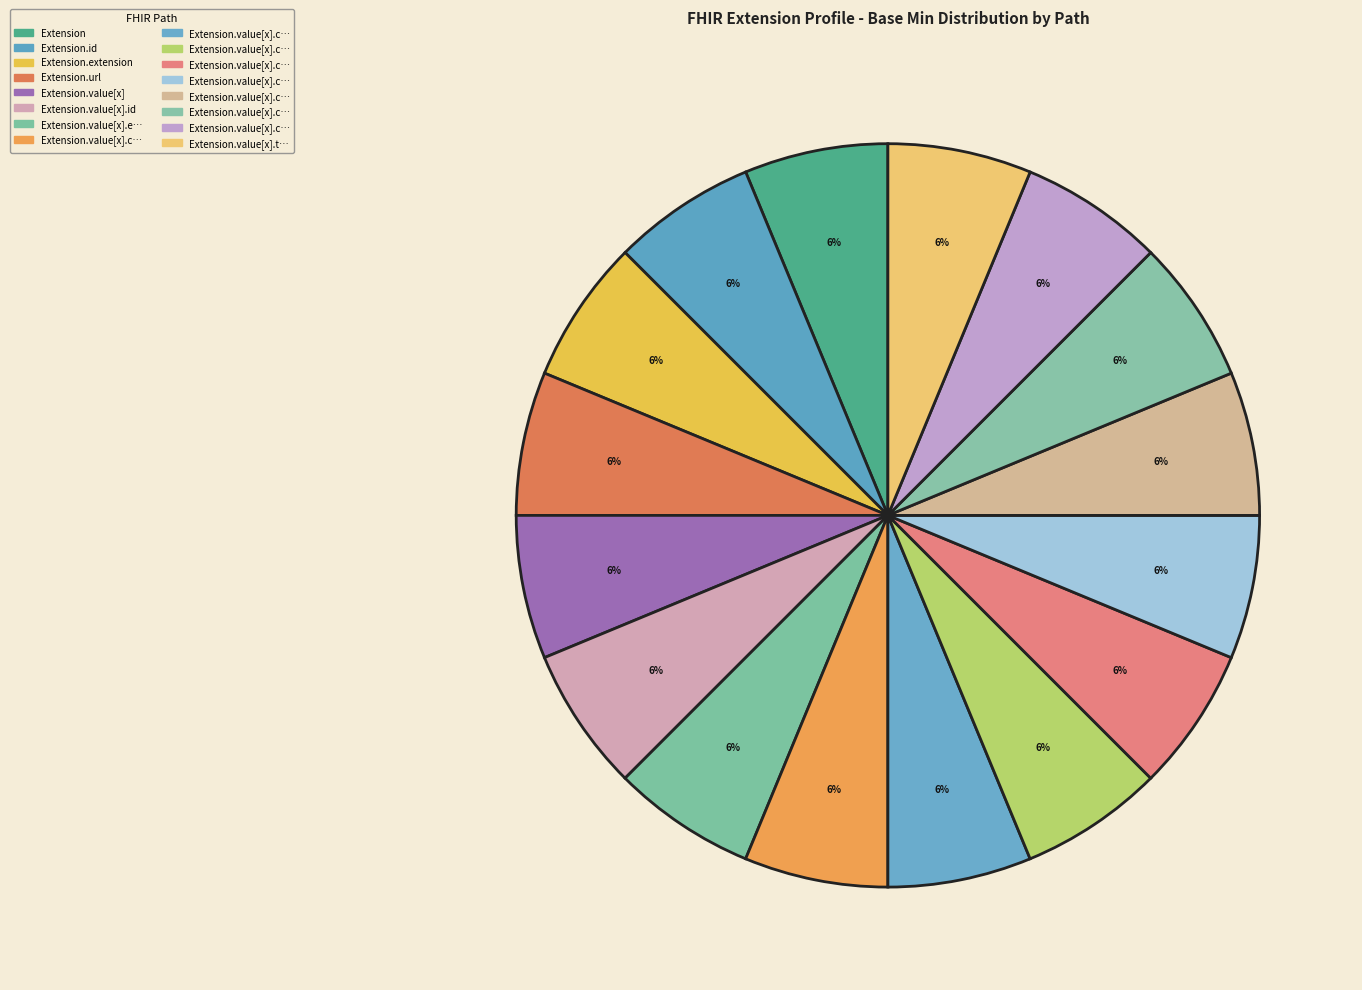

How many segments does this pie chart have?

16